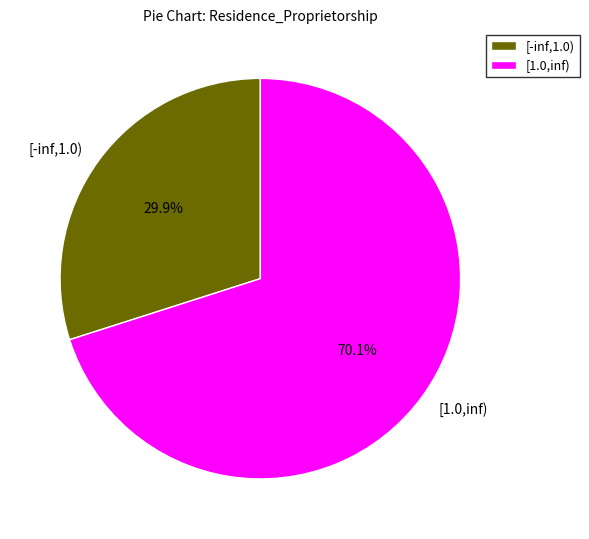

Does [1.0,inf) account for over 50% of the chart?

Yes